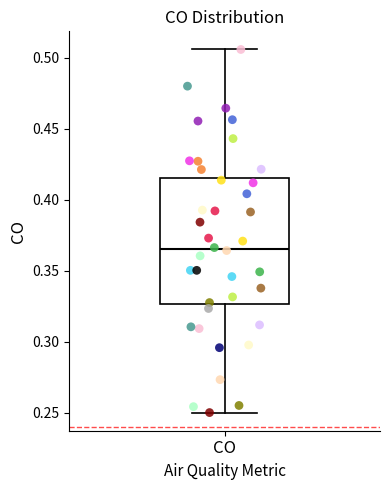

Read this box plot against the y-axis: the position of the median line, the range covered by the box, and the ends of both whiskers. The values are not printed on the chart, so give them approximately, as read against the axis.

median 0.365, box 0.325 to 0.415, whiskers 0.250 to 0.505